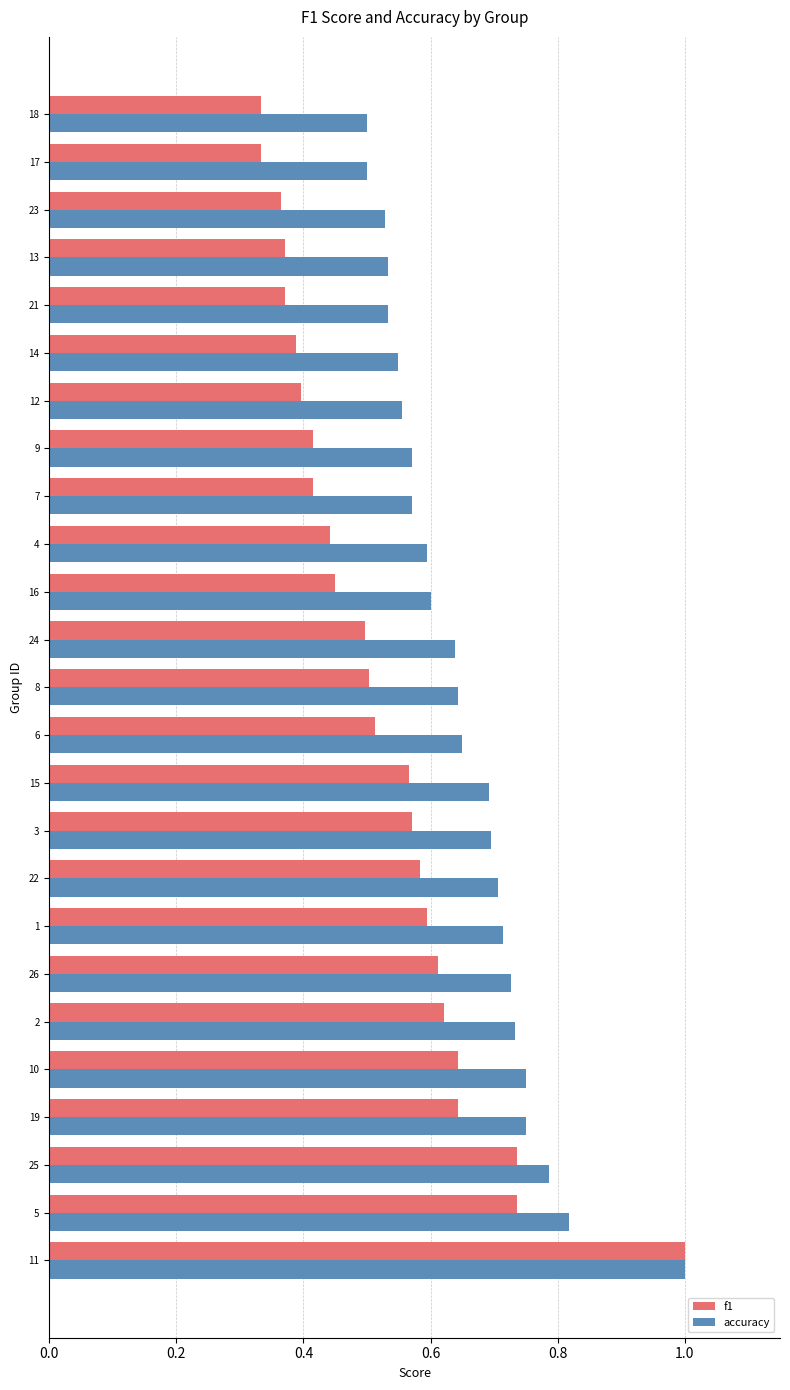

What is the sum of all f1 values?

13.1